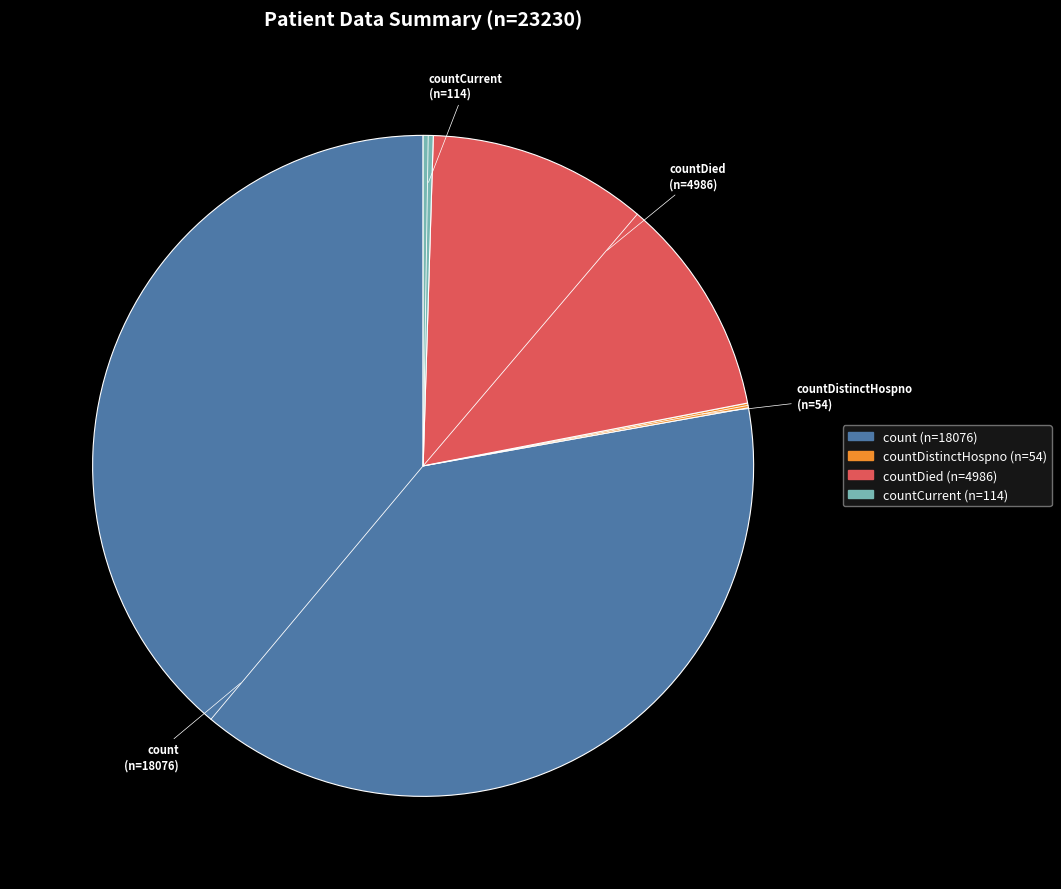

Does any single category account for the majority?

Yes